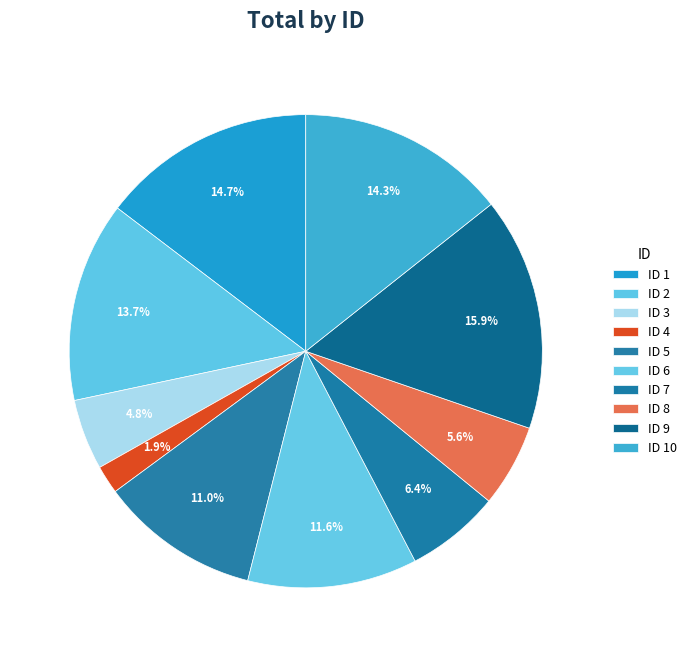

Does any single category account for the majority?

No